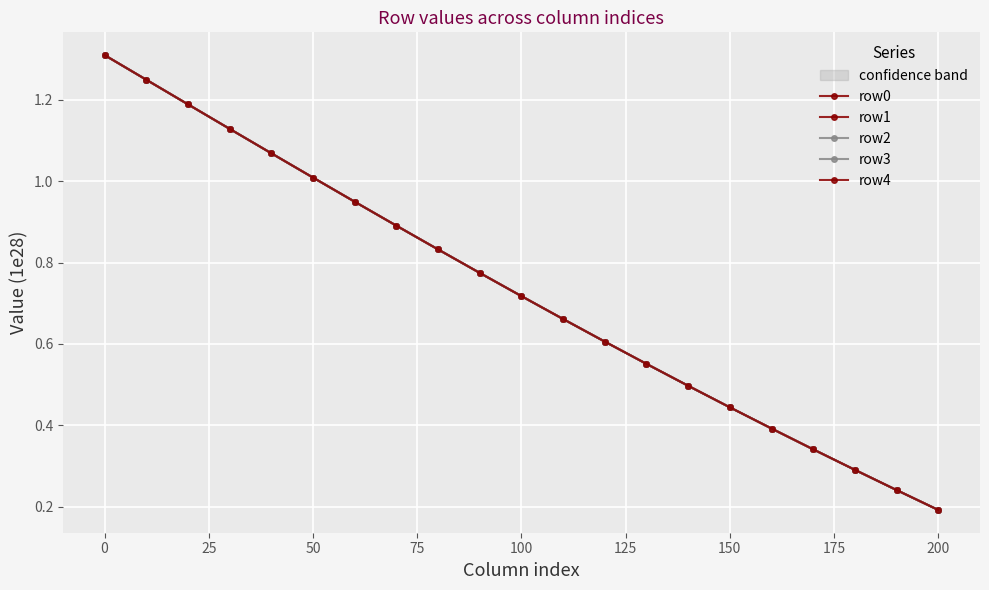

Which series has the largest total across all categories?

row4